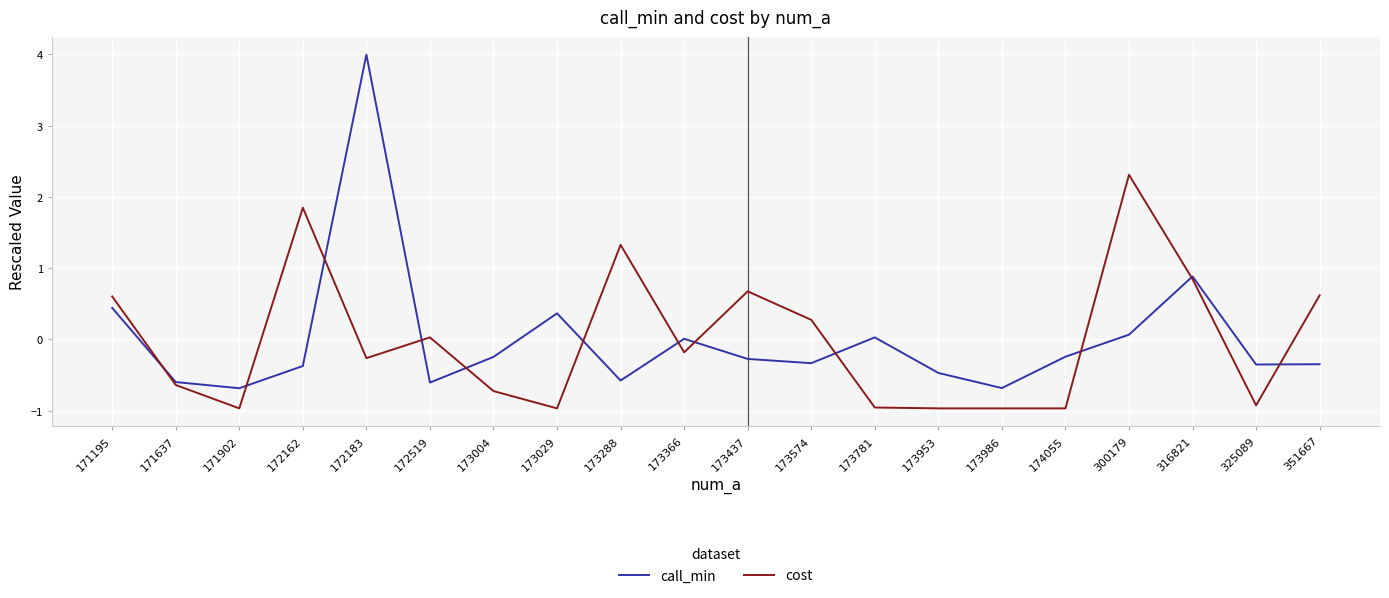

True or false: cost and call_min cross at least once.

True